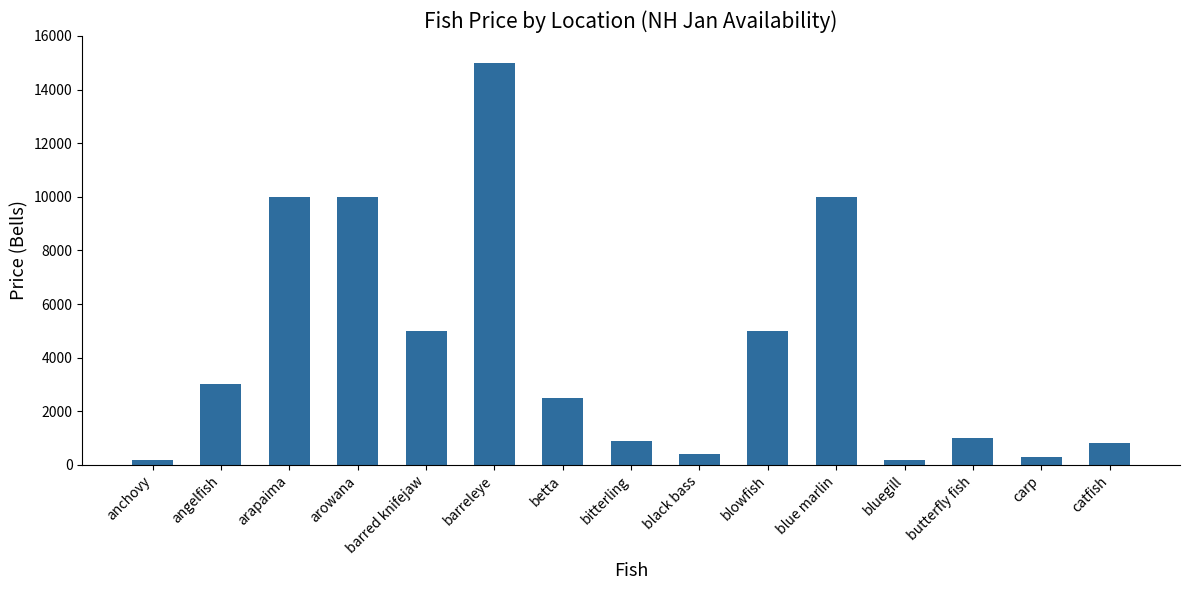

Does the chart contain any negative values?

No